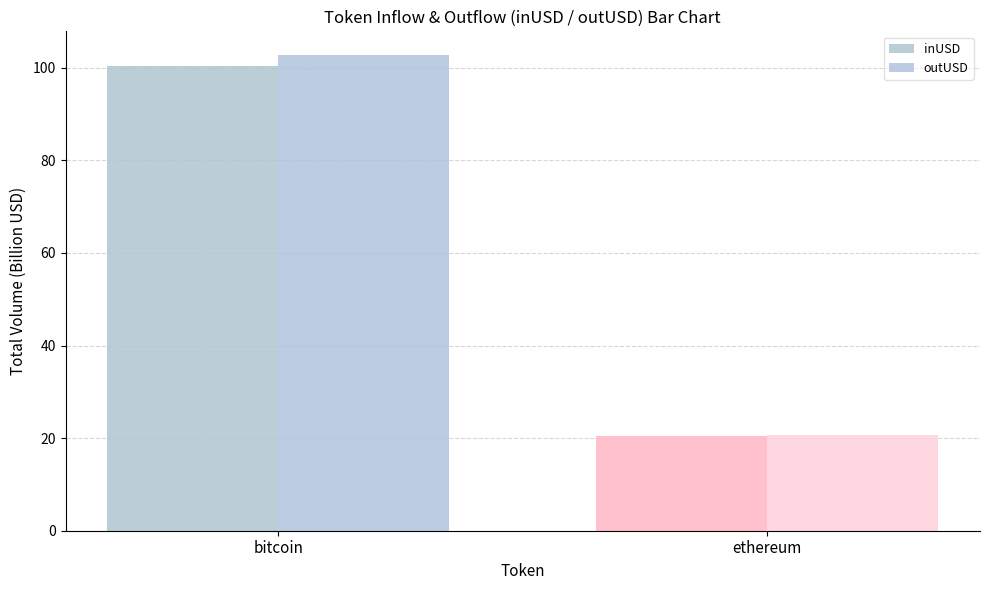

What is the value of the inUSD bar at the 2nd from the left?

20.4